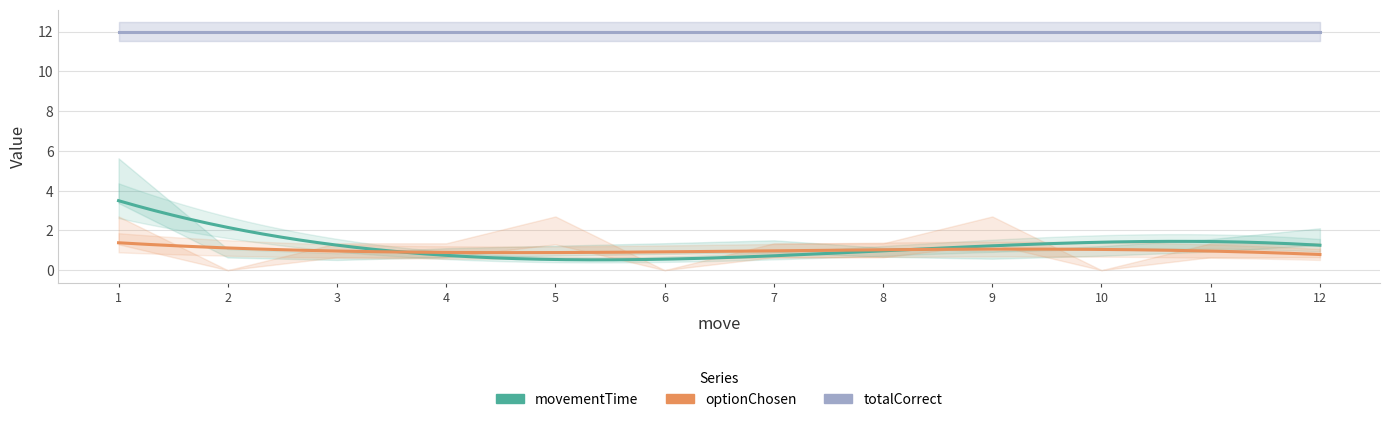

Is it true that optionChosen equals 1.5 at 3?

False